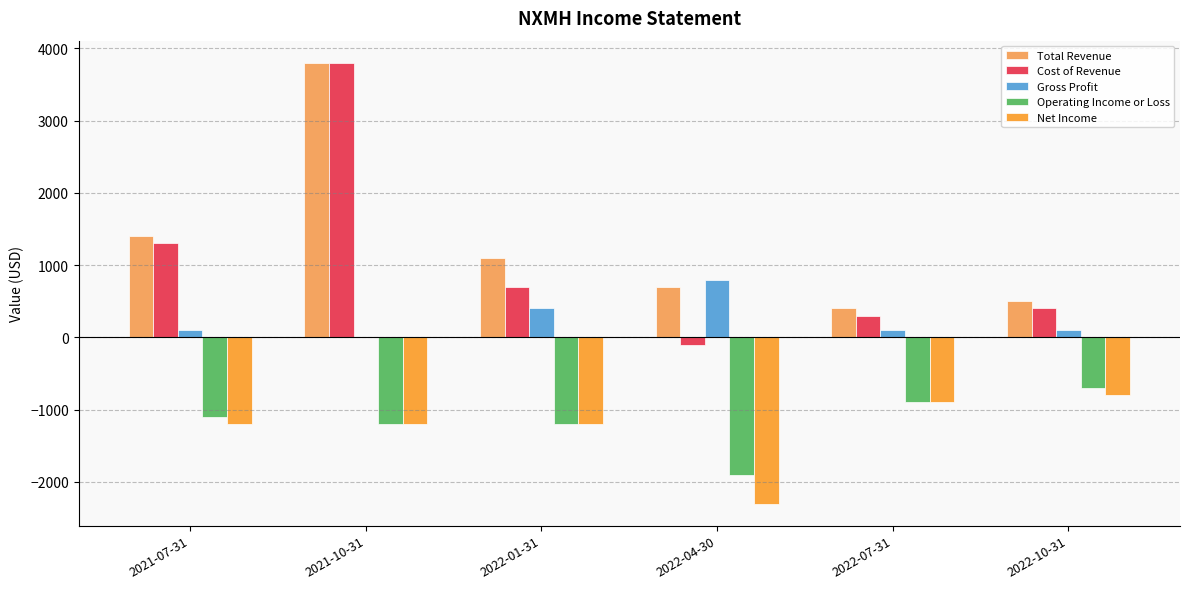

What is the spread (max minus min) of values at 2022-07-31?

1300